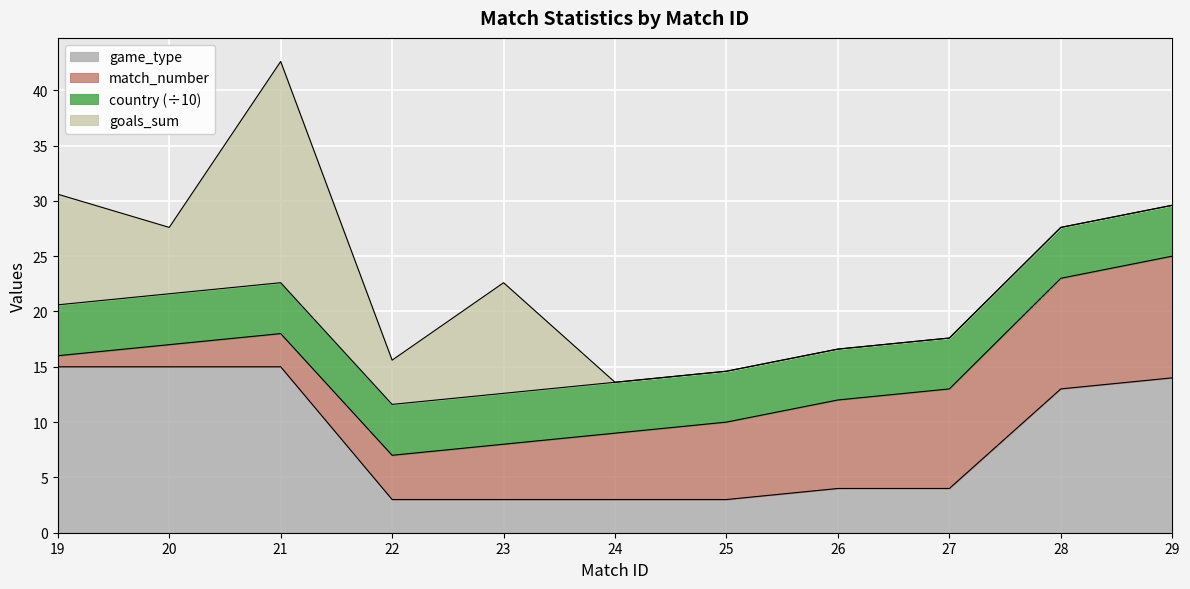

What is the difference between the second highest and minimum values in the match_number series?

9